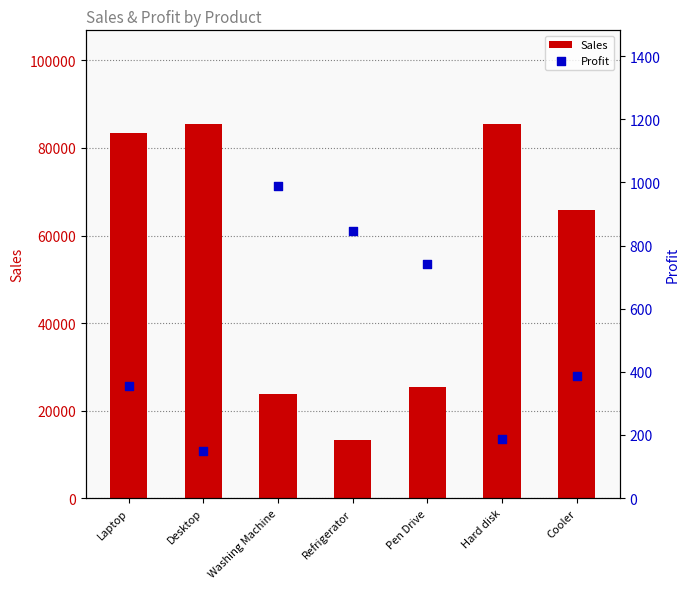

At how many categories does at least one series exceed 7450?

7